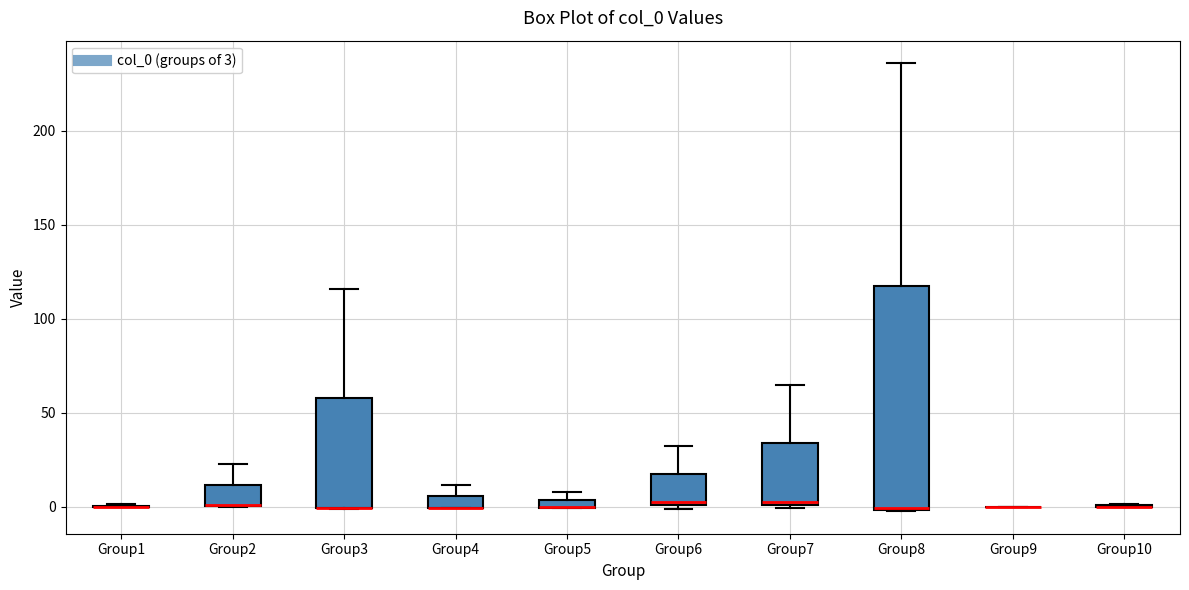

Comparing the boxes themselves (not the whiskers), which one is the tallest?

Group8